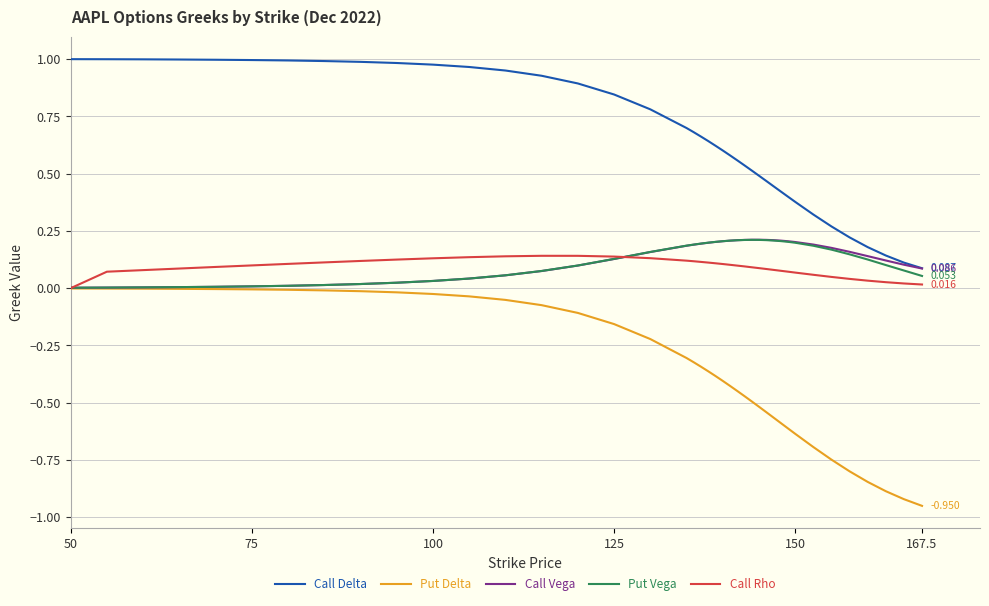

Which series has the widest spread of values?

Put Delta